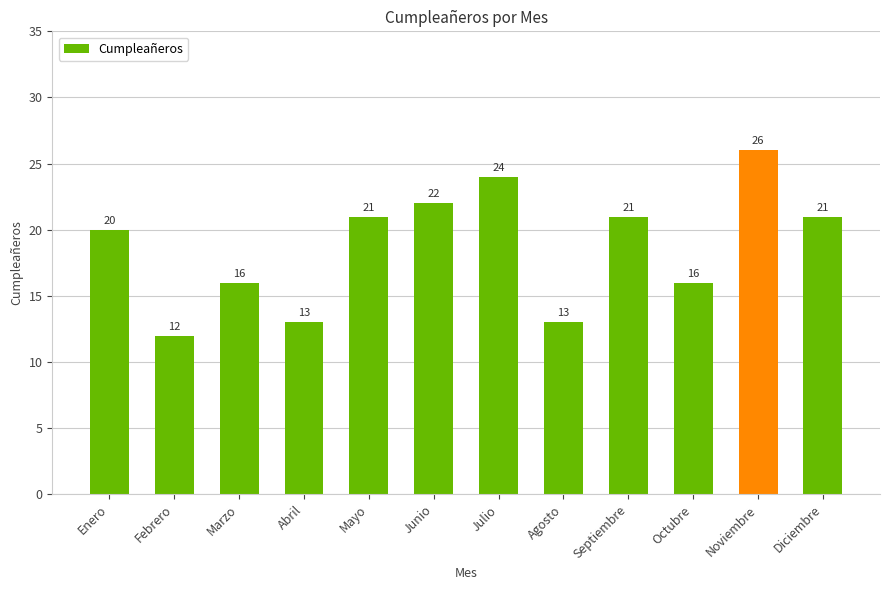

What is the change in value from Junio to Octubre?

-6